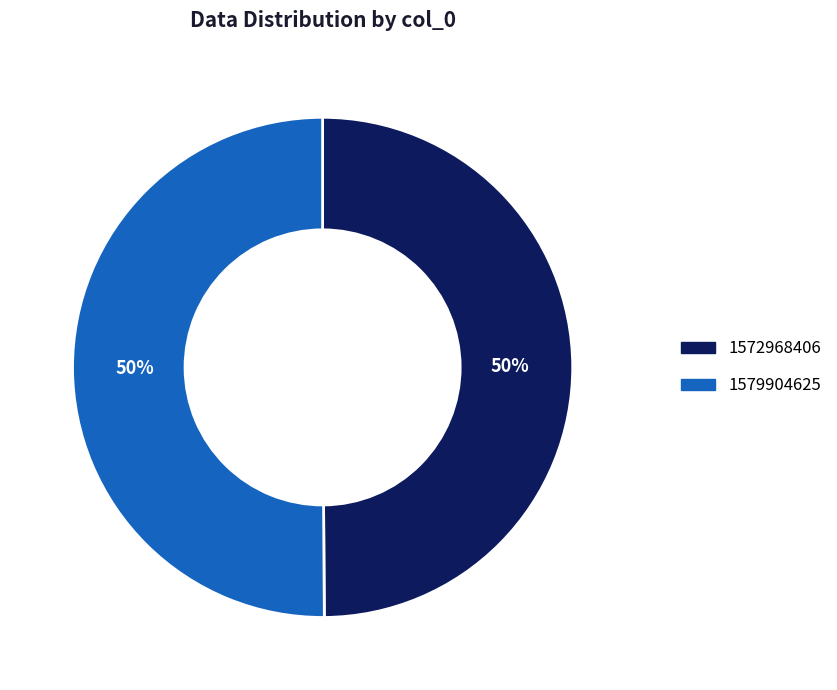

The 1572968406 slice represents 50% of the pie. True or false?

True